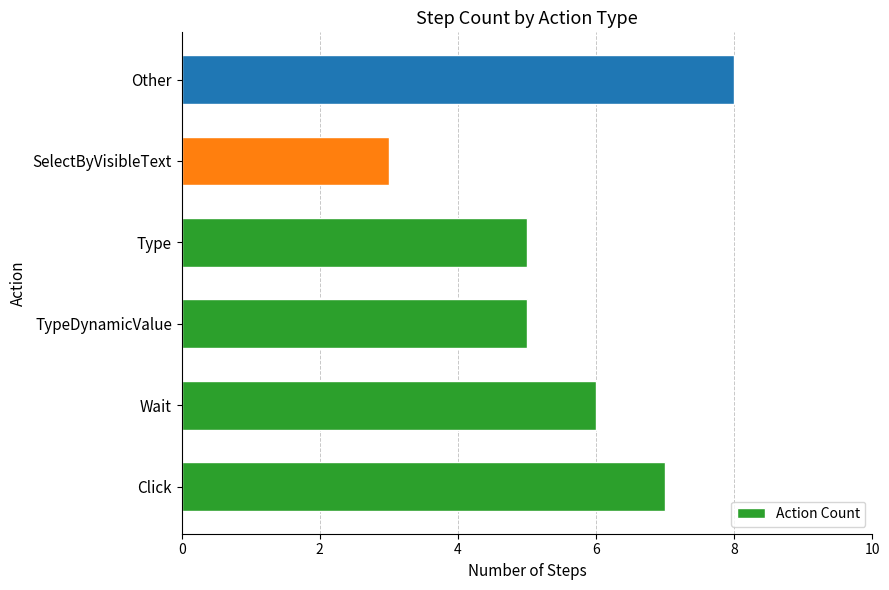

What is the ratio of the value at Wait to the value at TypeDynamicValue?

1.2